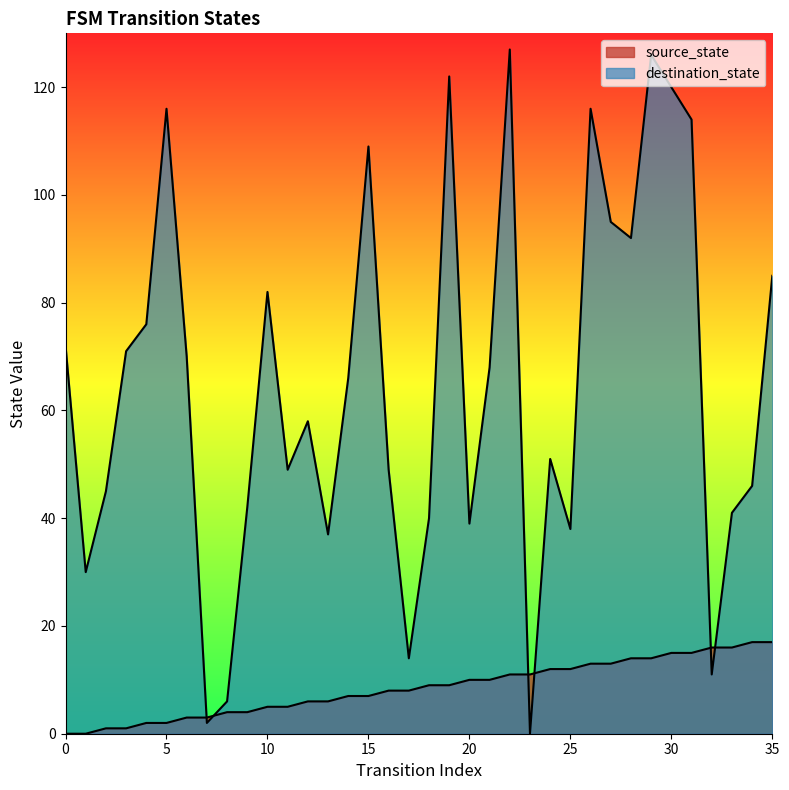

What is the difference between the maximum and minimum values in the destination_state series?

127